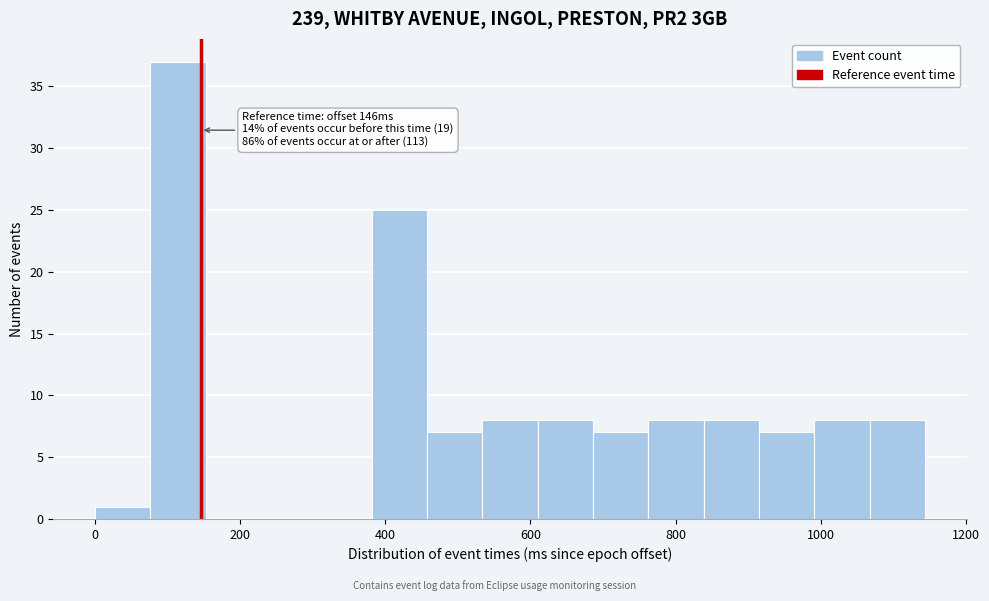

Read against the x-axis, roughly where is the centre of the tallest bar?

120